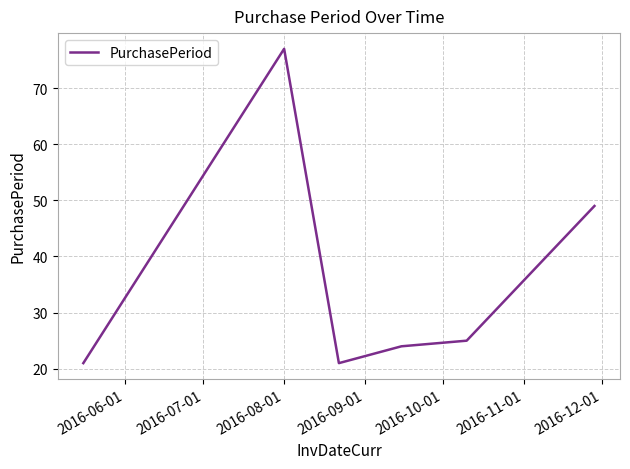

What is the difference between the maximum and minimum values?

56